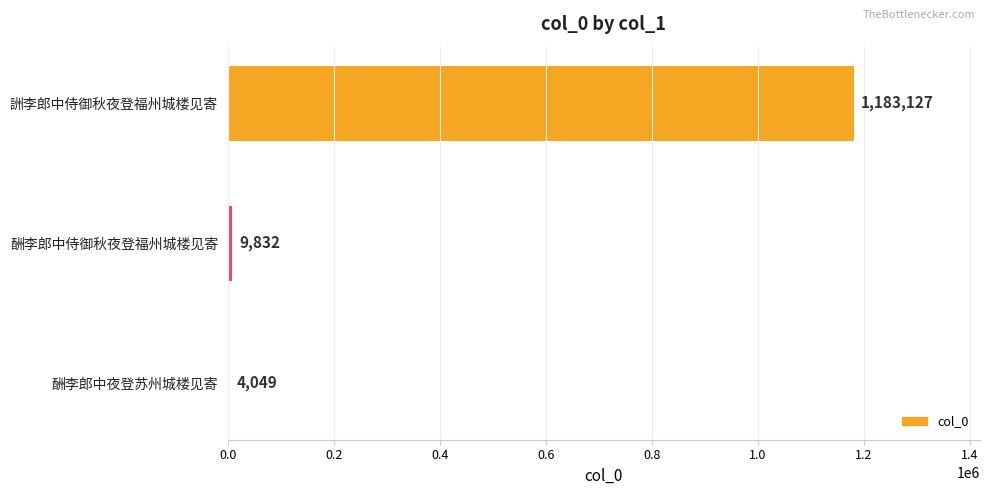

Reading bottom to top, what are all the values shown in this chart?

酬李郎中夜登苏州城楼见寄=4049	酬李郎中侍御秋夜登福州城楼见寄=9832	詶李郎中侍御秋夜登福州城楼见寄=1183127